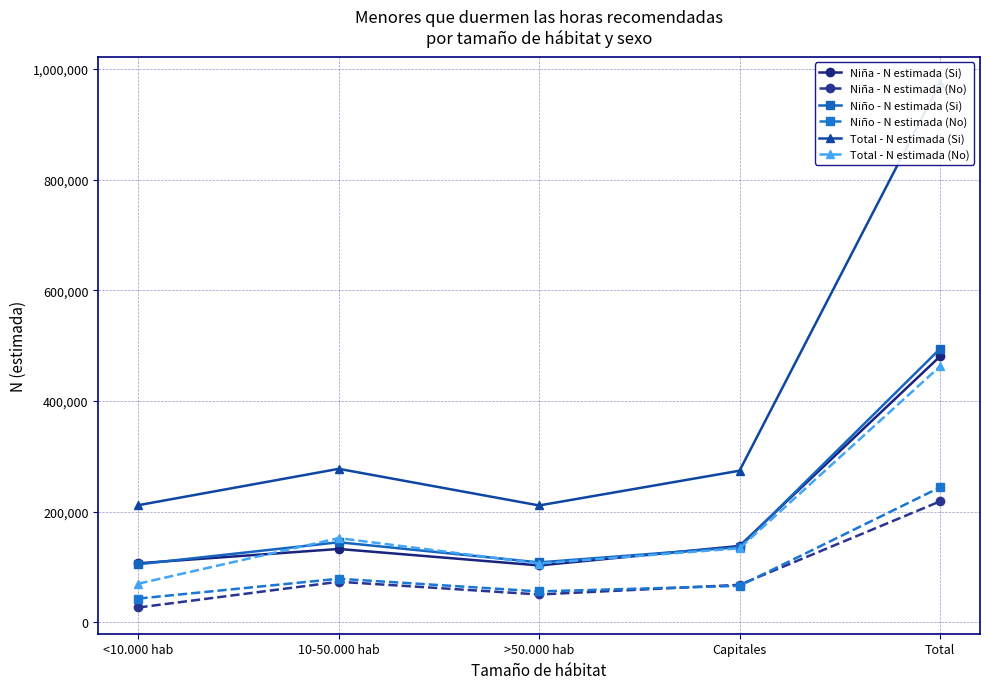

True or false: Niña - N estimada (Si) and Niña - N estimada (No) intersect in this chart.

False